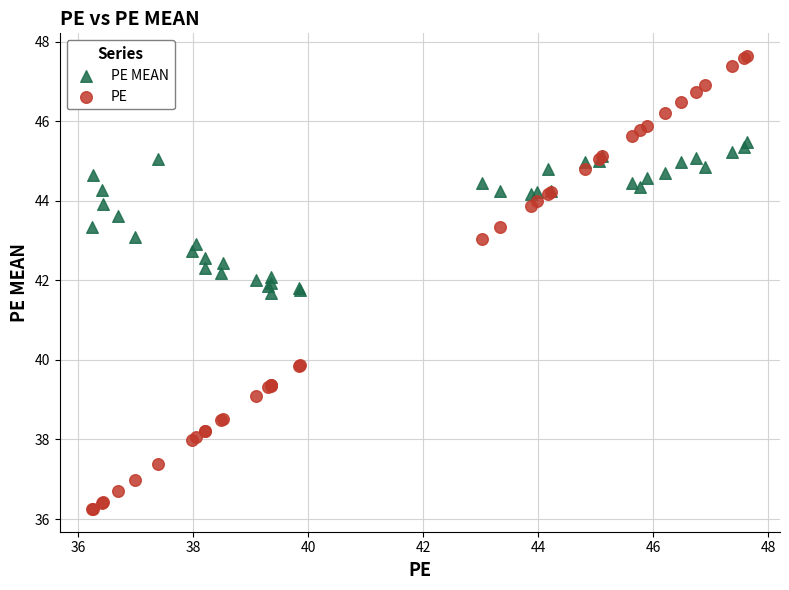

Which series reaches the maximum Y coordinate?

PE